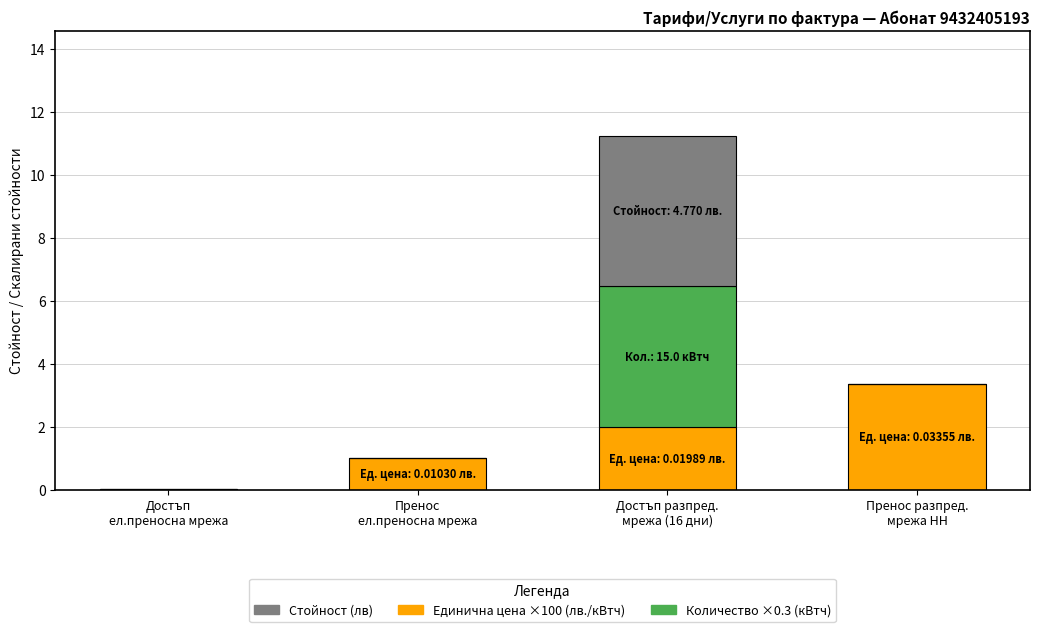

What is the sum of all Единична цена ×100 (лв./кВтч) values?

6.4